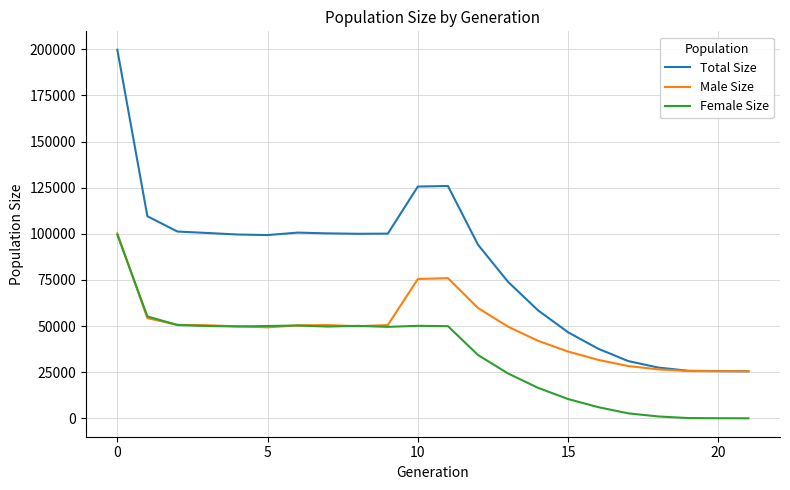

Which series has the largest total across all categories?

Total Size